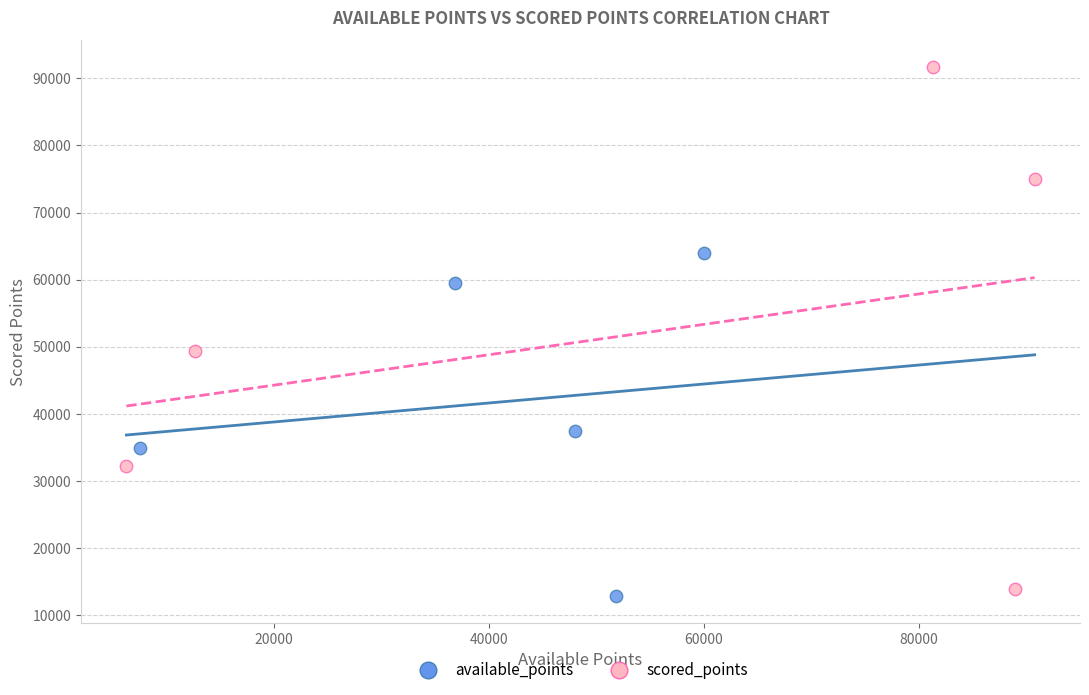

Which series has the widest spread of Y values?

scored_points